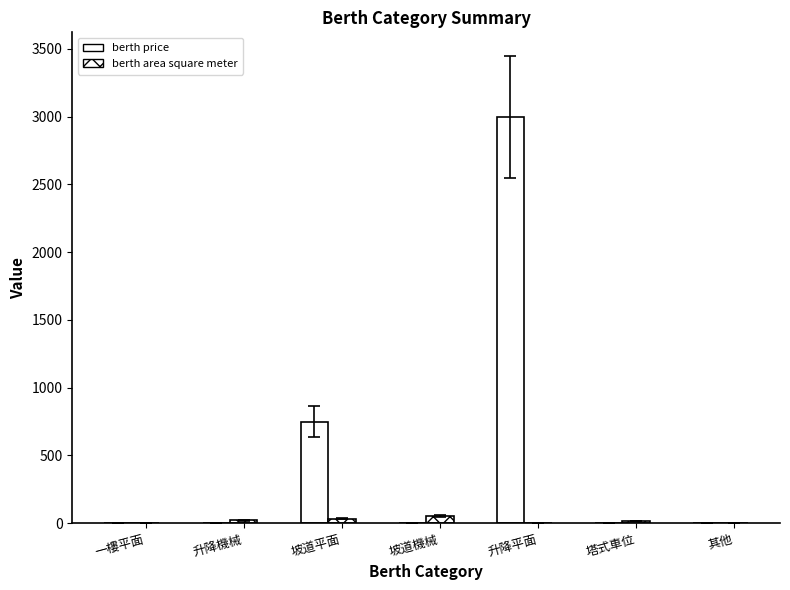

Is the value of berth area square meter at 坡道機械 greater than the value of berth price at 坡道平面?

No